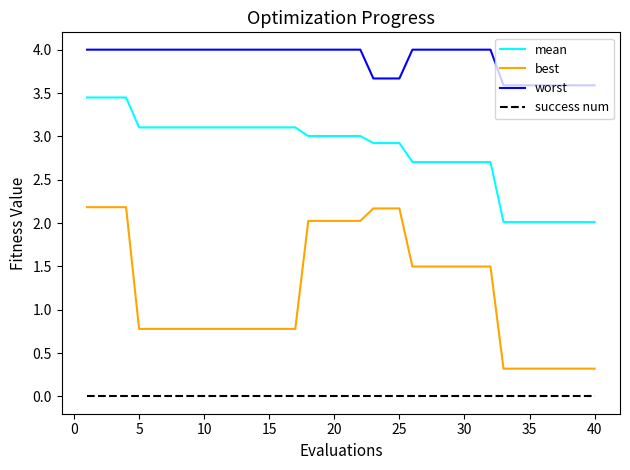

Which series has the largest total across all categories?

worst